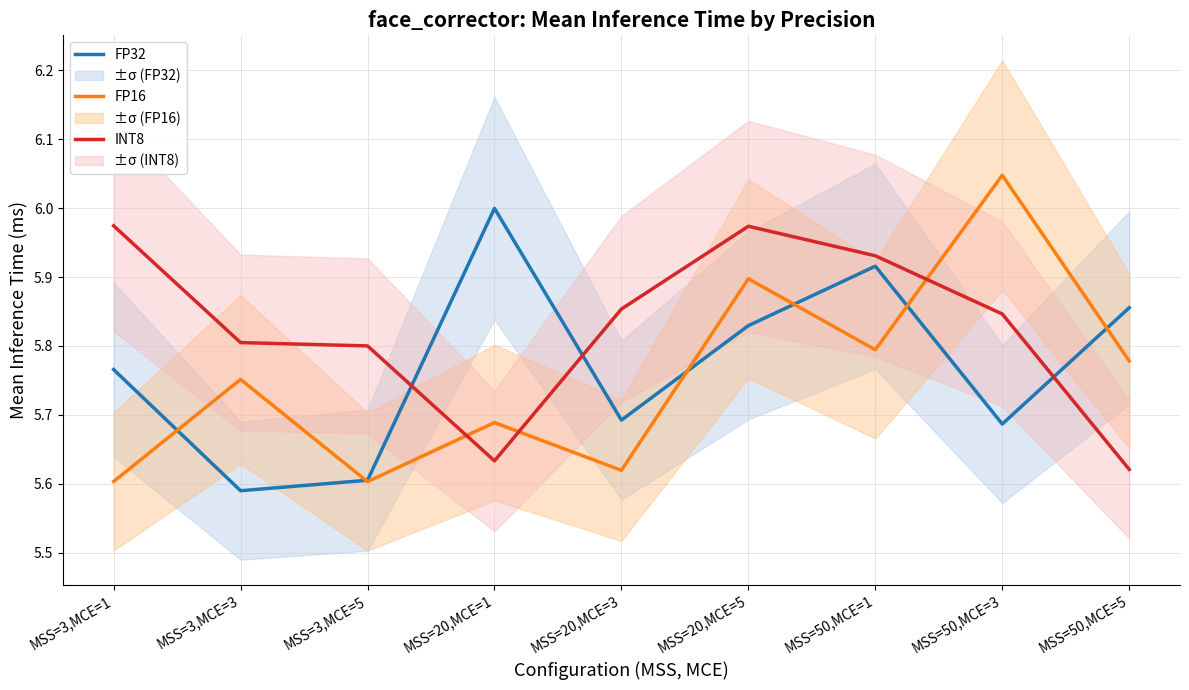

Reading right to left, what are all the values shown in this chart?

FP32: MSS=50,MCE=5=5.9	MSS=50,MCE=3=5.7	MSS=50,MCE=1=5.9	MSS=20,MCE=5=5.8	MSS=20,MCE=3=5.7	MSS=20,MCE=1=6.0	MSS=3,MCE=5=5.6	MSS=3,MCE=3=5.6	MSS=3,MCE=1=5.8
FP16: MSS=50,MCE=5=5.8	MSS=50,MCE=3=6.0	MSS=50,MCE=1=5.8	MSS=20,MCE=5=5.9	MSS=20,MCE=3=5.6	MSS=20,MCE=1=5.7	MSS=3,MCE=5=5.6	MSS=3,MCE=3=5.8	MSS=3,MCE=1=5.6
INT8: MSS=50,MCE=5=5.6	MSS=50,MCE=3=5.8	MSS=50,MCE=1=5.9	MSS=20,MCE=5=6.0	MSS=20,MCE=3=5.9	MSS=20,MCE=1=5.6	MSS=3,MCE=5=5.8	MSS=3,MCE=3=5.8	MSS=3,MCE=1=6.0